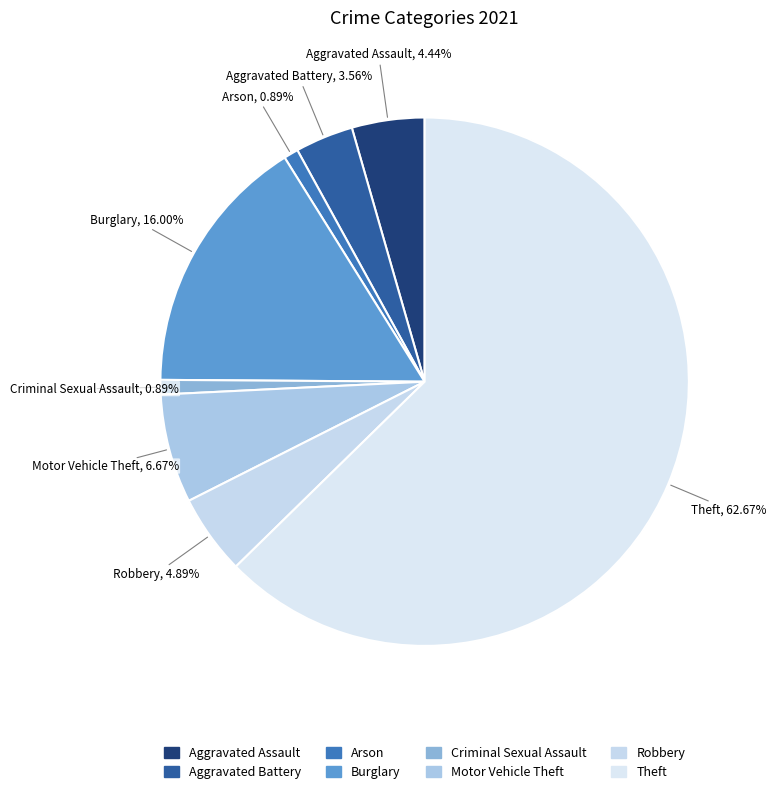

Which has a higher value, Motor Vehicle Theft or Arson?

Motor Vehicle Theft